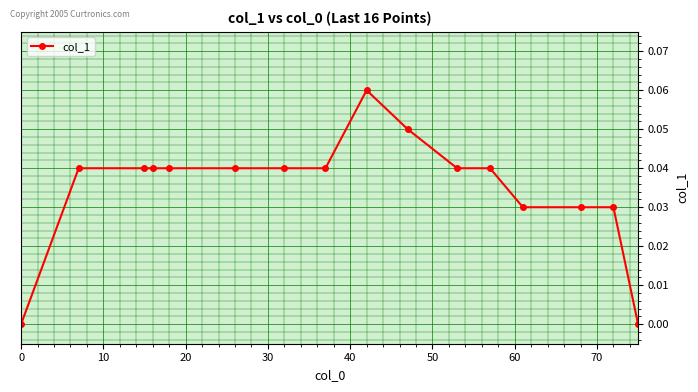

What is the sum of all values?

0.6